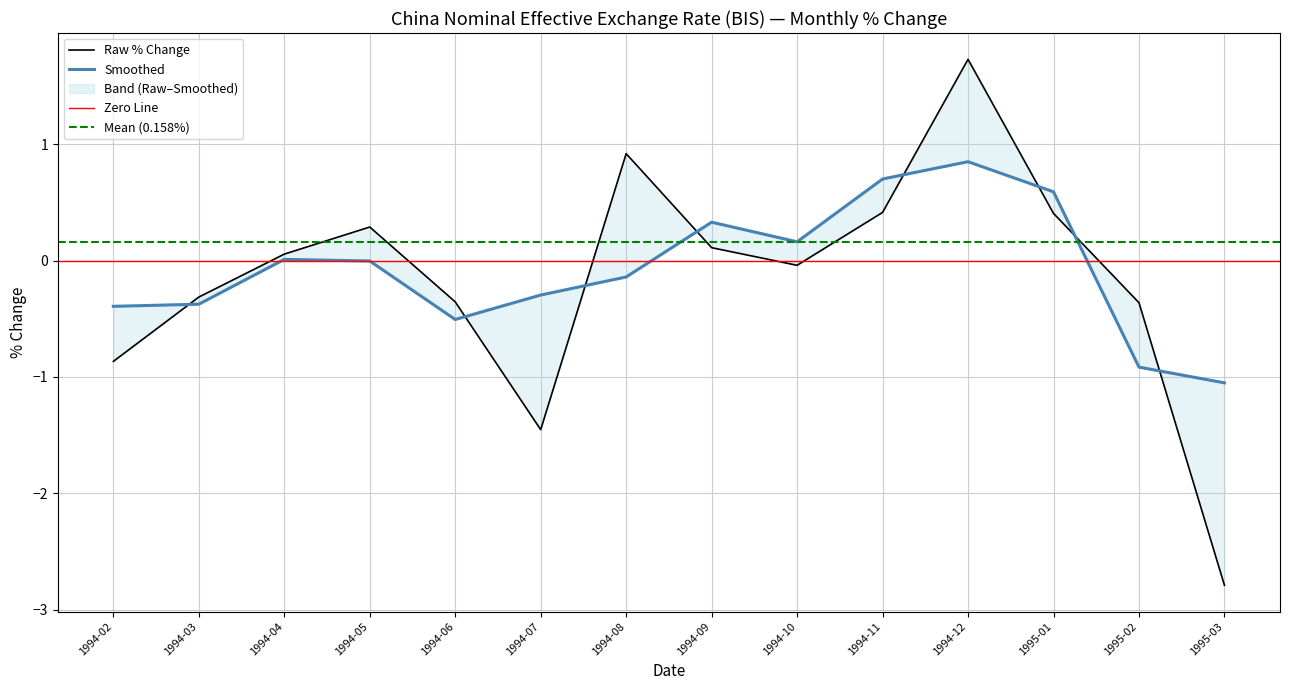

Which has a higher value, 1995-01 or 1994-07?

1995-01